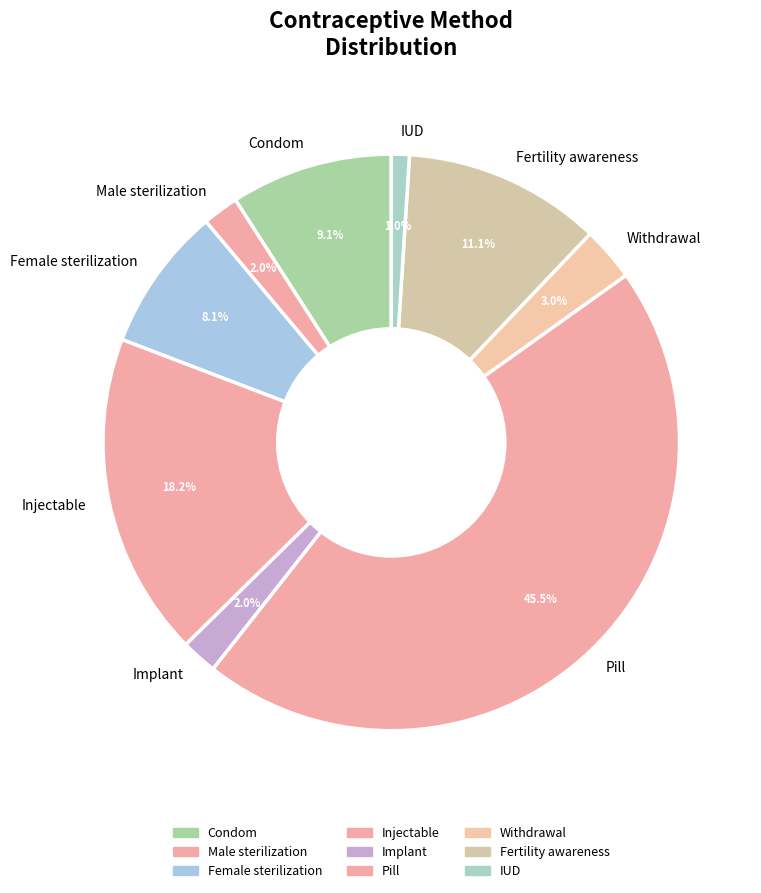

Is Implant the majority of the pie?

No